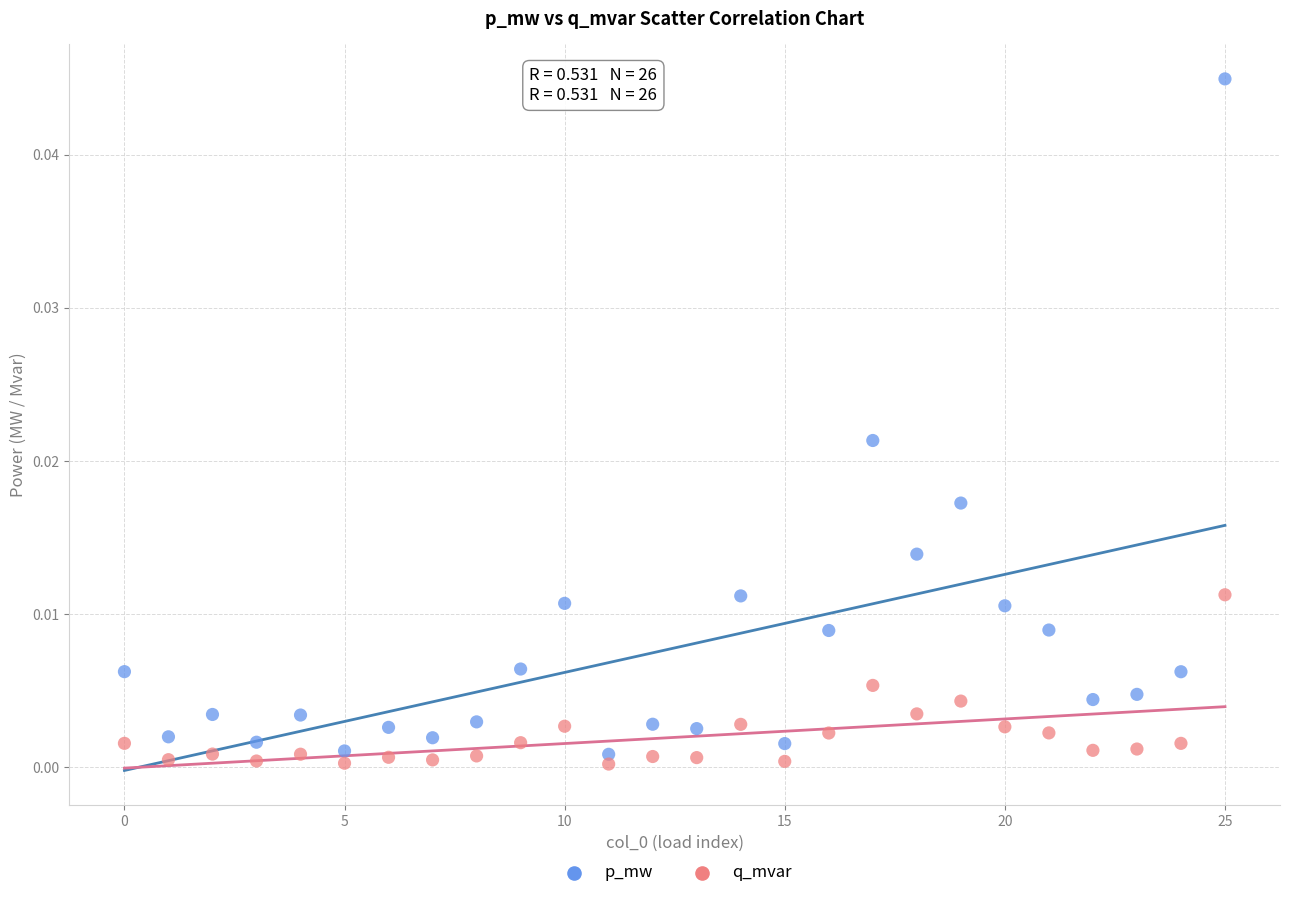

Which series reaches the maximum Y coordinate?

p_mw